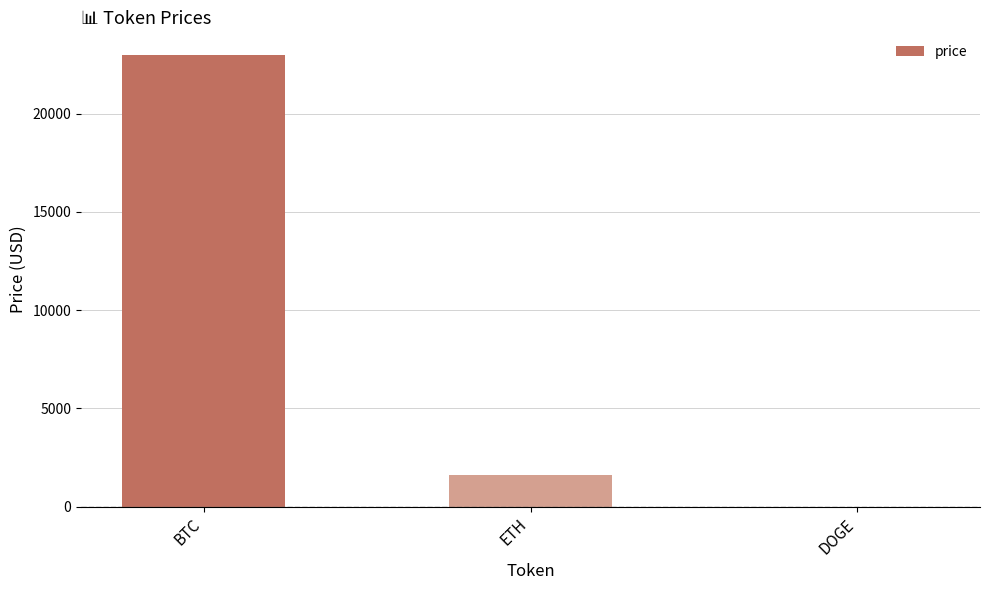

At which category does the chart reach its peak across all series?

BTC